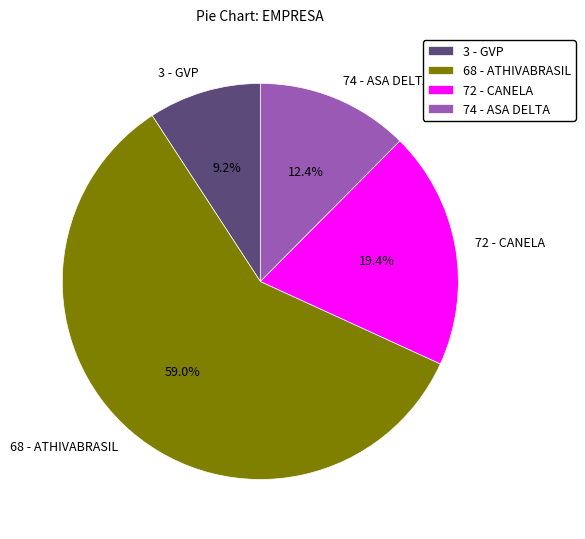

Between 3 - GVP and 72 - CANELA, which is larger?

72 - CANELA